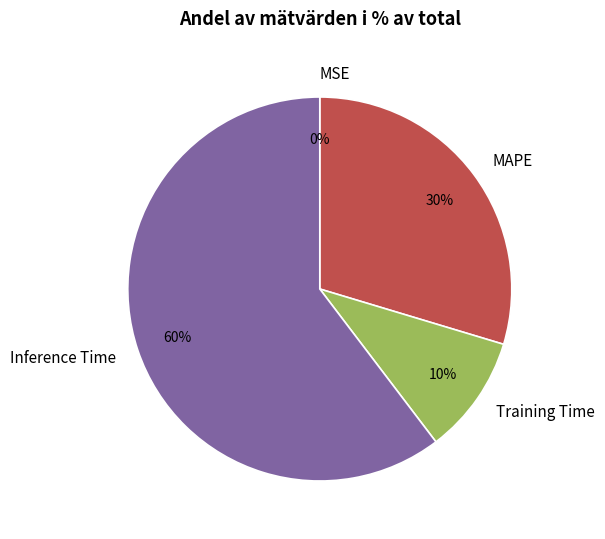

What is the largest slice in the pie chart?

Inference Time